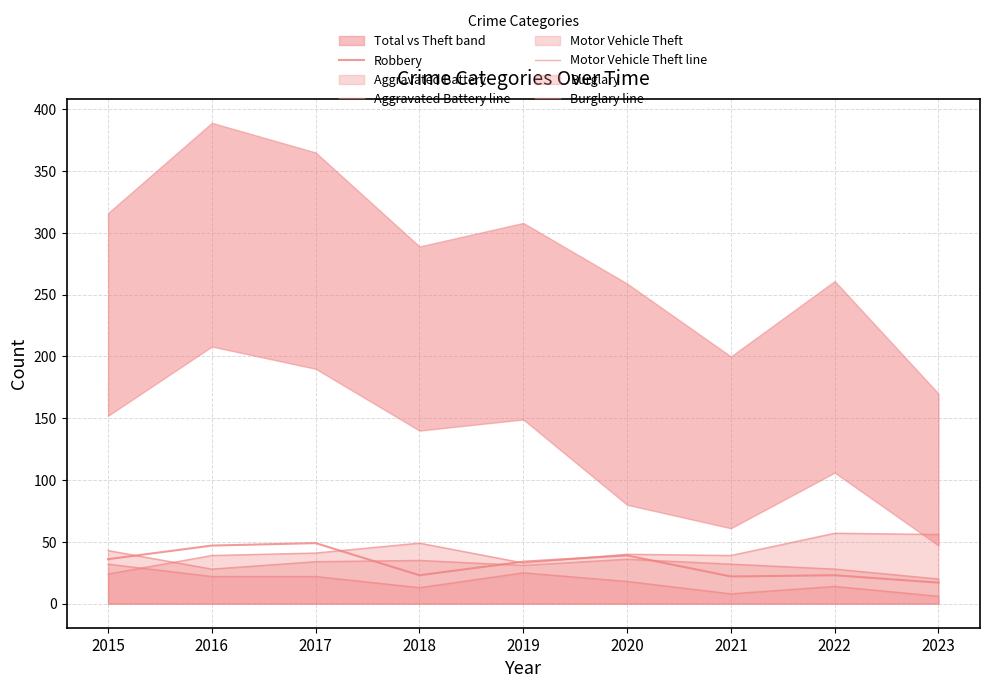

In Robbery, how many points are lower than both neighbors (excluding endpoints)?

2